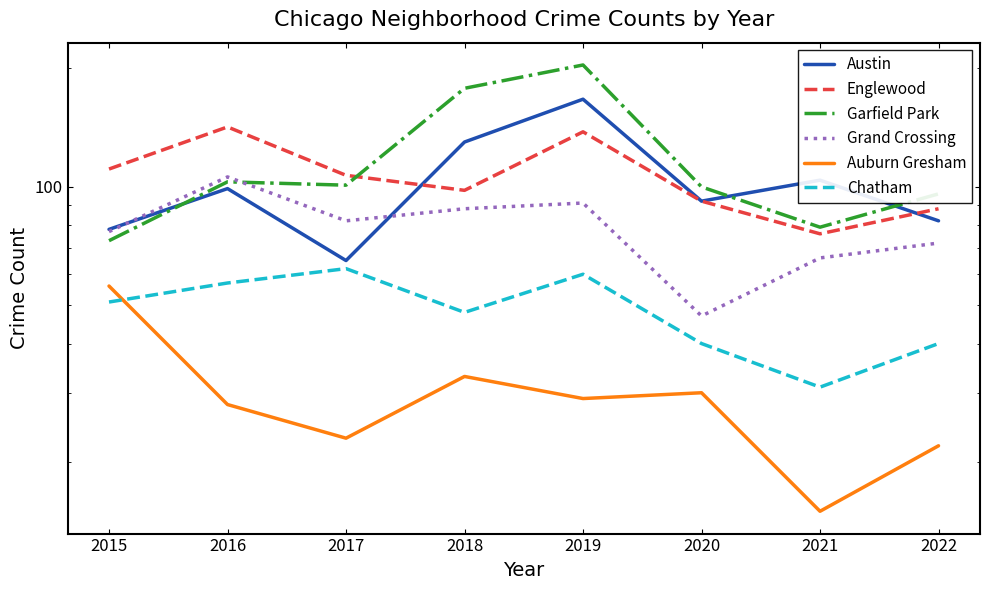

True or false: Auburn Gresham and Englewood intersect in this chart.

False